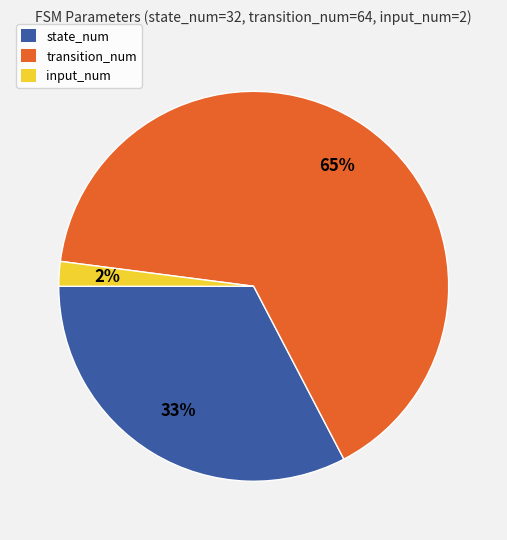

To the nearest percent, what is the combined percentage of transition_num and state_num?

98%